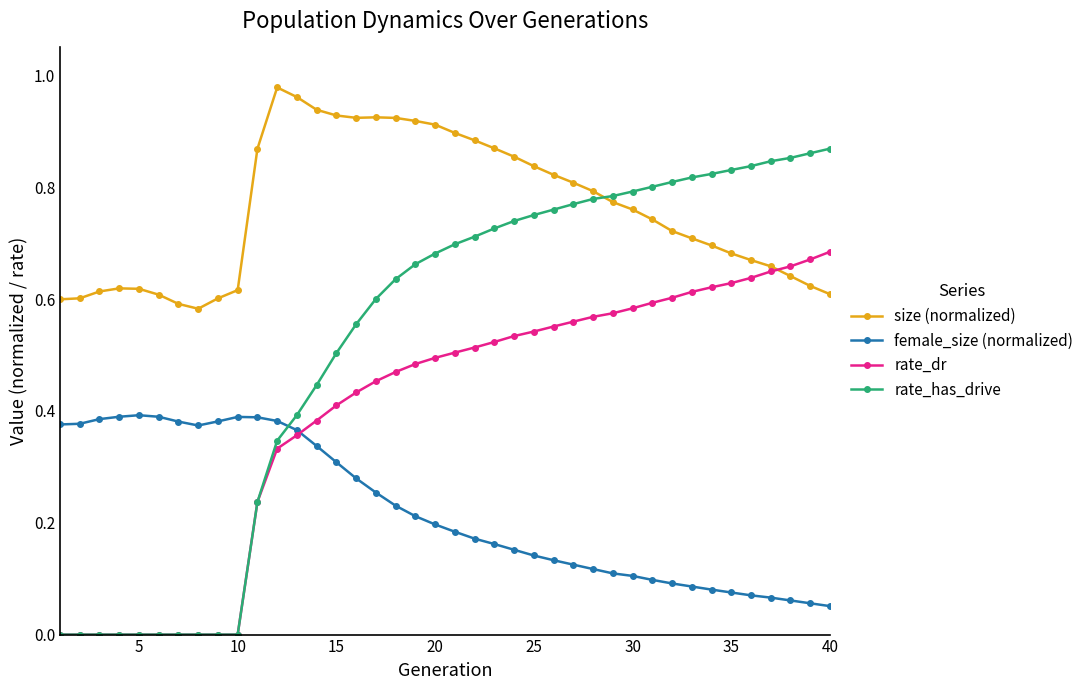

Which series has the largest total across all categories?

size (normalized)